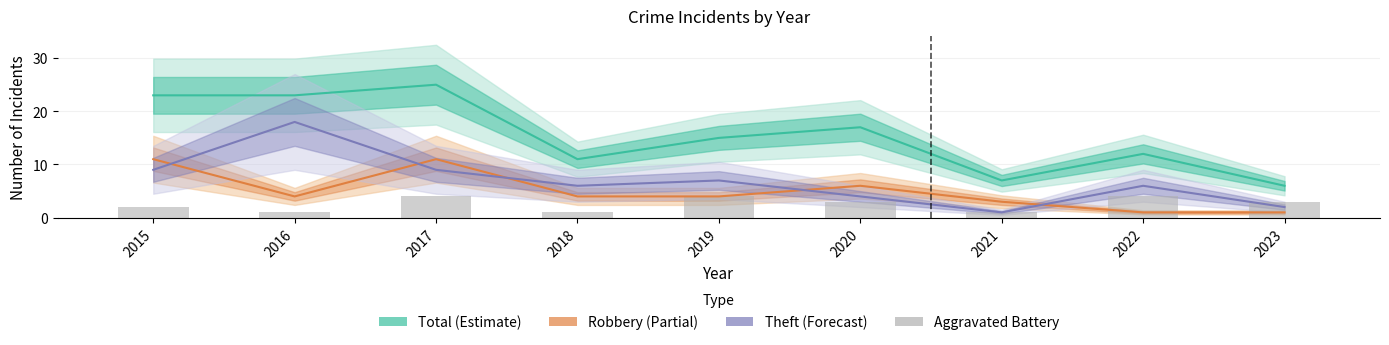

Which series has the largest total across all categories?

Total (Estimate)